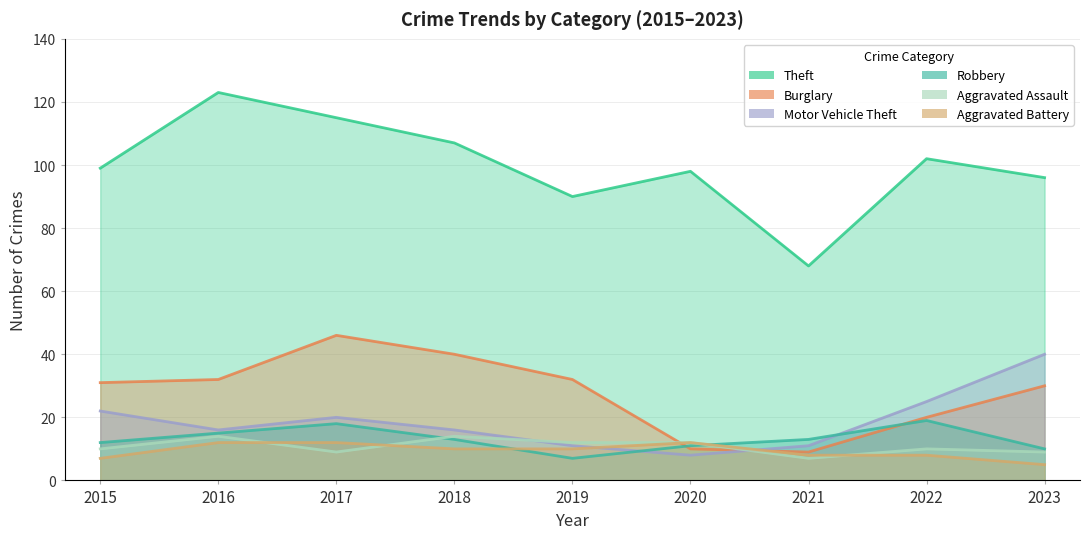

Which has a higher value, 2017 or 2020?

2017